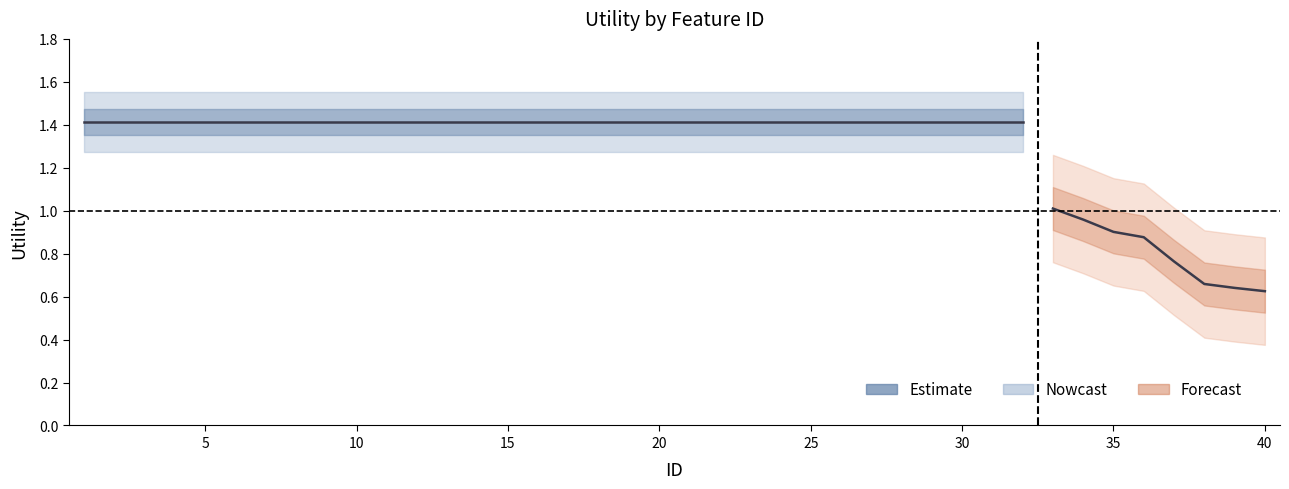

At which category does the chart reach its minimum across all series?

40